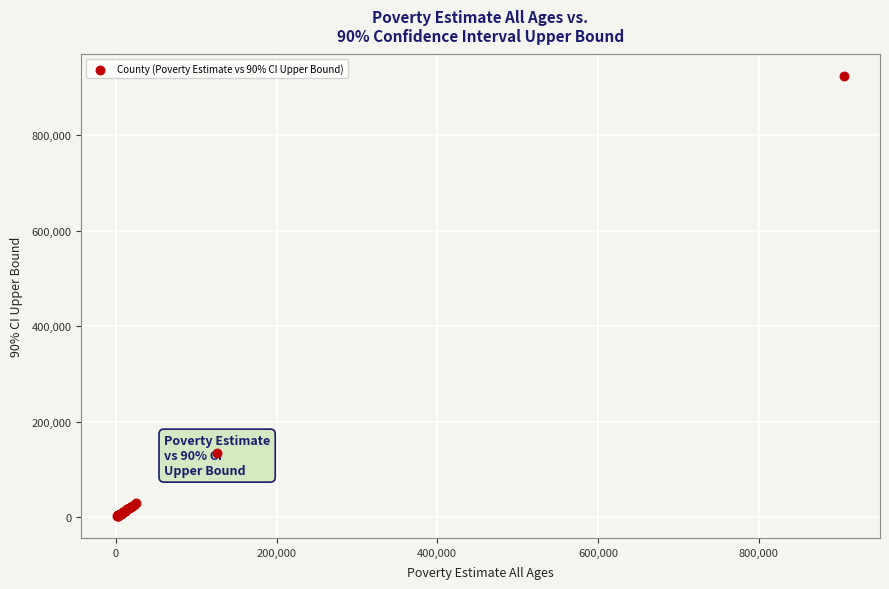

What Y value in the scatter plot is closest to 462734?

133887